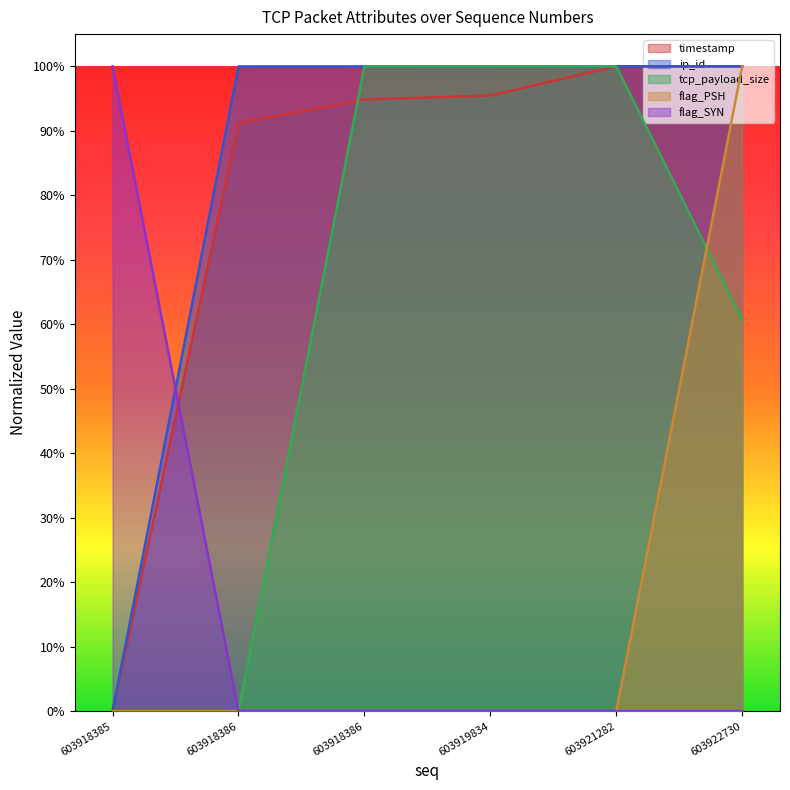

What are all the series names shown in the legend?

timestamp, ip_id, tcp_payload_size, flag_PSH, flag_SYN